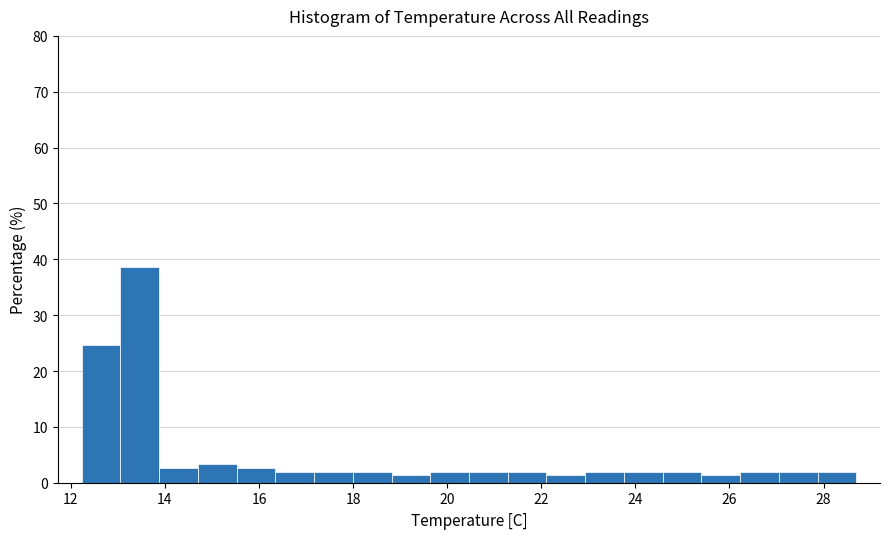

Reading left to right, list every bar in this chart as the range it spans on the x-axis followed by its height. Neither the bar edges nor the heights are printed on the chart, so give them approximately, as read against the axes.

12.2 to 13.0: 25
13.0 to 13.8: 39
13.8 to 14.6: 3
14.6 to 15.6: 3
15.6 to 16.4: 3
16.4 to 17.2: 2
17.2 to 18.0: 2
18.0 to 18.8: 2
18.8 to 19.6: 1
19.6 to 20.4: 2
20.4 to 21.2: 2
21.2 to 22.2: 2
22.2 to 23.0: 1
23.0 to 23.8: 2
23.8 to 24.6: 2
24.6 to 25.4: 2
25.4 to 26.2: 1
26.2 to 27.0: 2
27.0 to 27.8: 2
27.8 to 28.8: 2